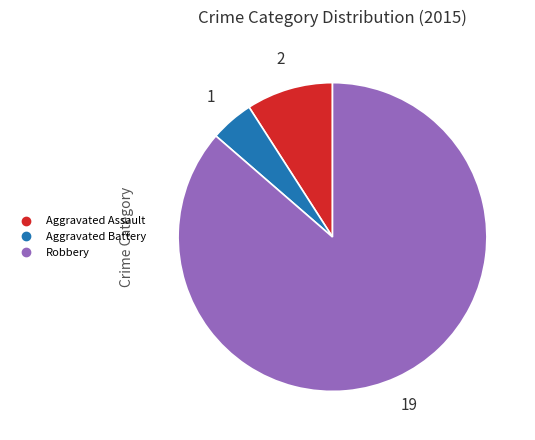

Count the number of slices in the pie.

3